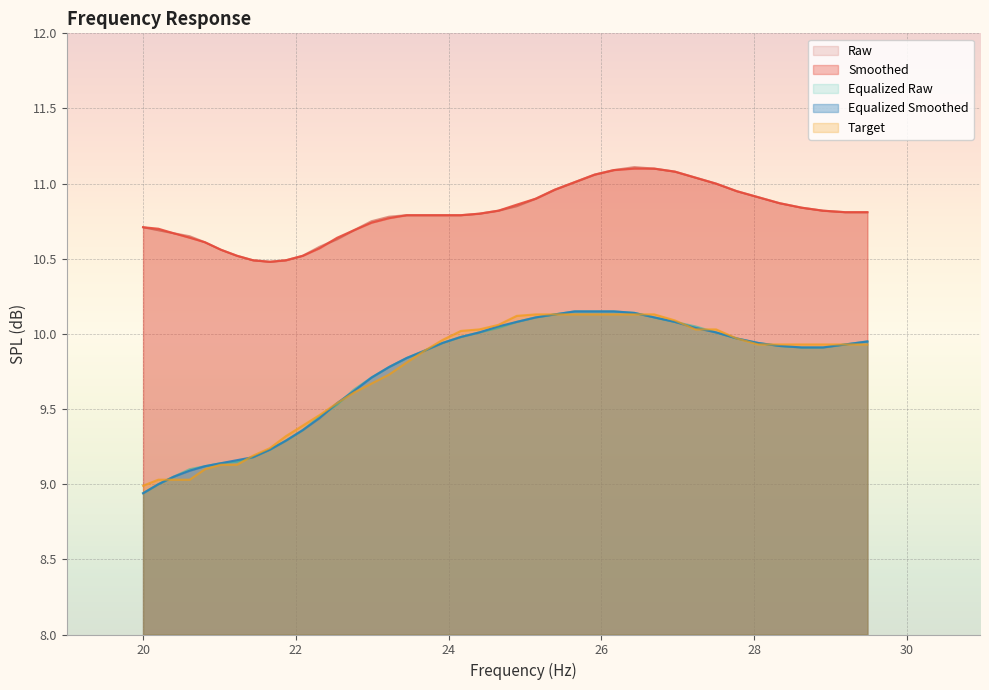

How many data points in target are less than 9?

1